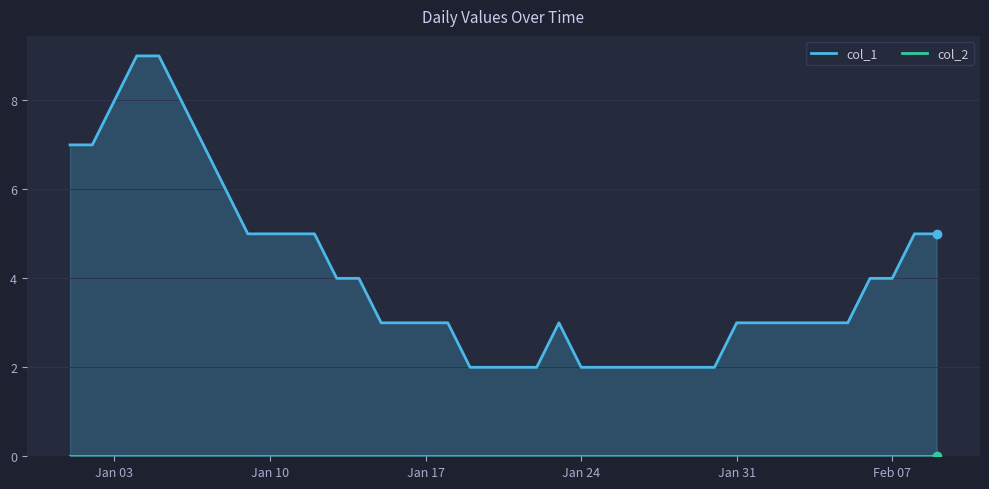

Reading right to left, what are all the values shown in this chart?

col_1: 5	5	4	4	3	3	3	3	3	3	2	2	2	2	2	2	2	3	2	2	2	2	3	3	3	3	4	4	5	5	5	5	6	7	8	9	9	8	7	7
col_2: 0	0	0	0	0	0	0	0	0	0	0	0	0	0	0	0	0	0	0	0	0	0	0	0	0	0	0	0	0	0	0	0	0	0	0	0	0	0	0	0